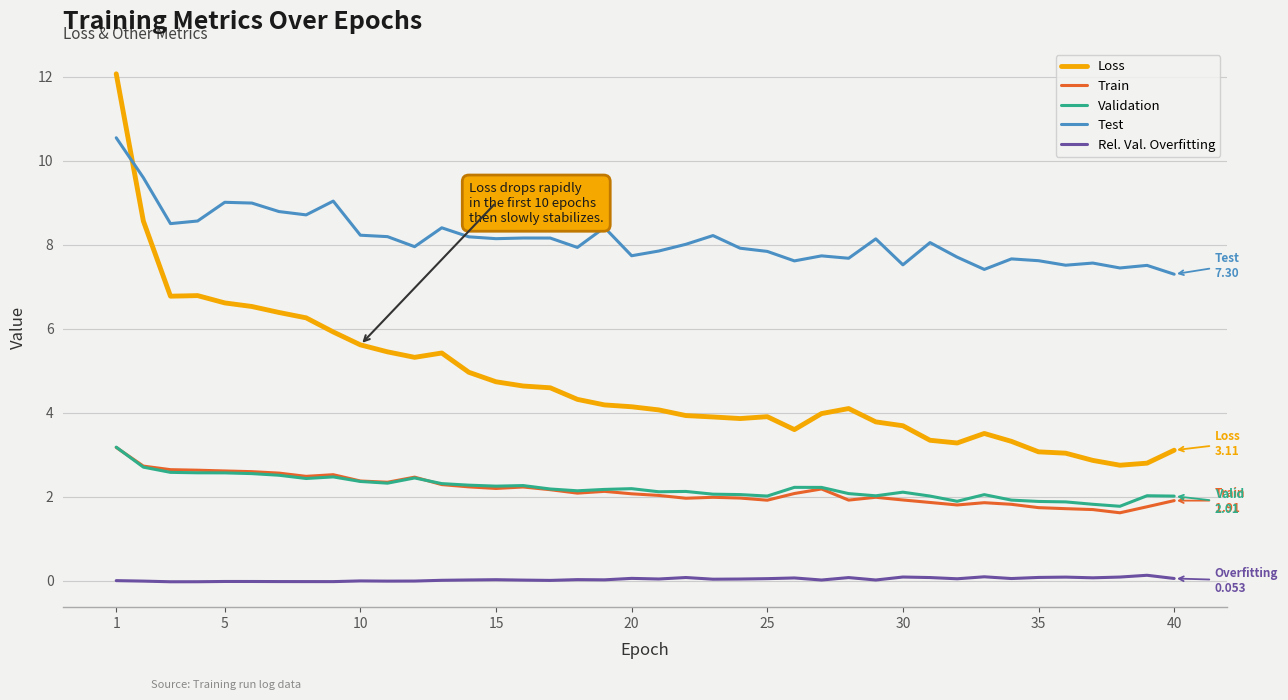

What are all the series names shown in the legend?

Loss, Train, Validation, Test, Rel. Val. Overfitting